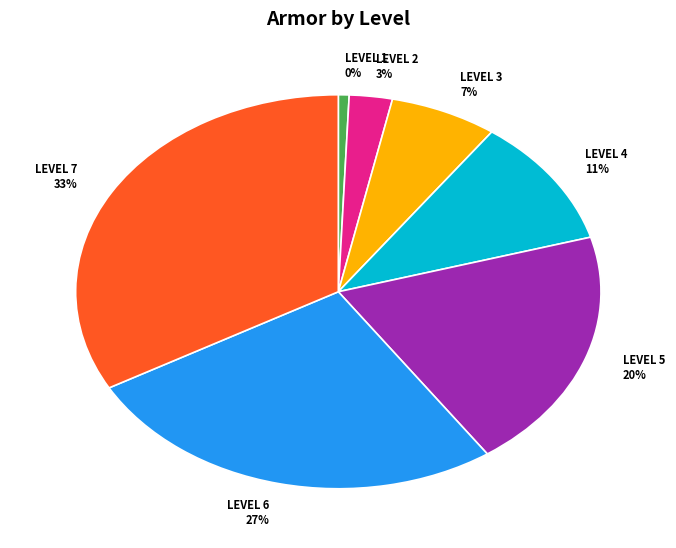

The Level 2 slice represents 1% of the pie. True or false?

False